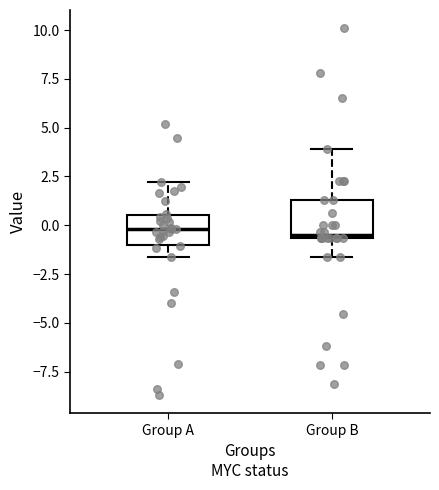

Where does the median line of the box for Group A sit on the y-axis? The values are not printed on the chart, so give them approximately, as read against the axis.

0.0